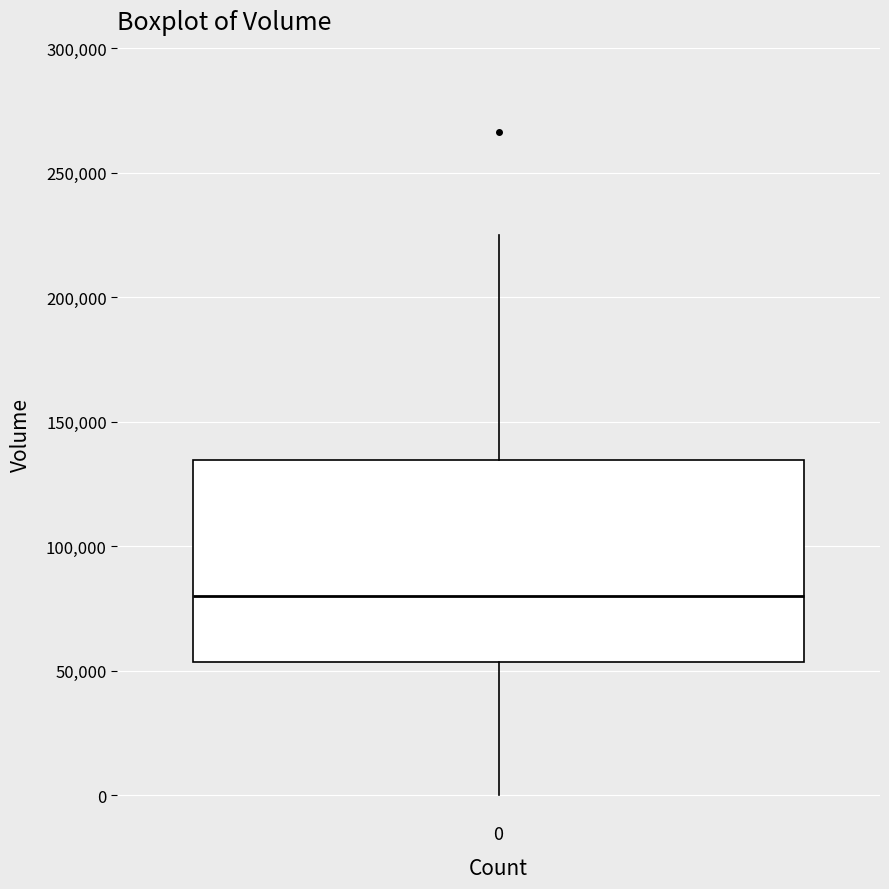

Where does the lower whisker of the box at x = 0 end on the y-axis? The values are not printed on the chart, so give them approximately, as read against the axis.

0